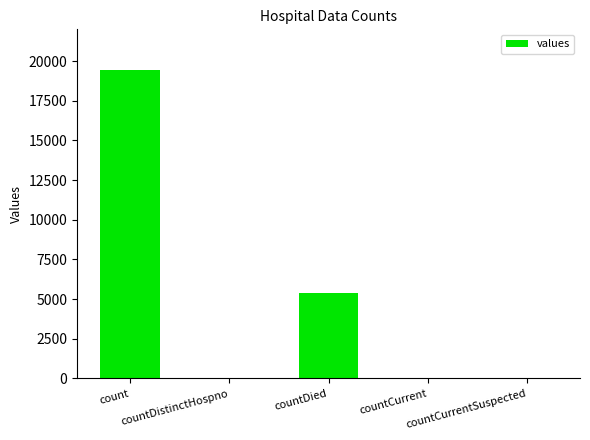

How many series are shown in this chart?

1